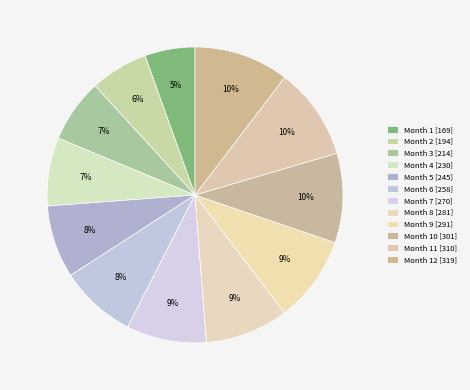

Count the number of slices in the pie.

12